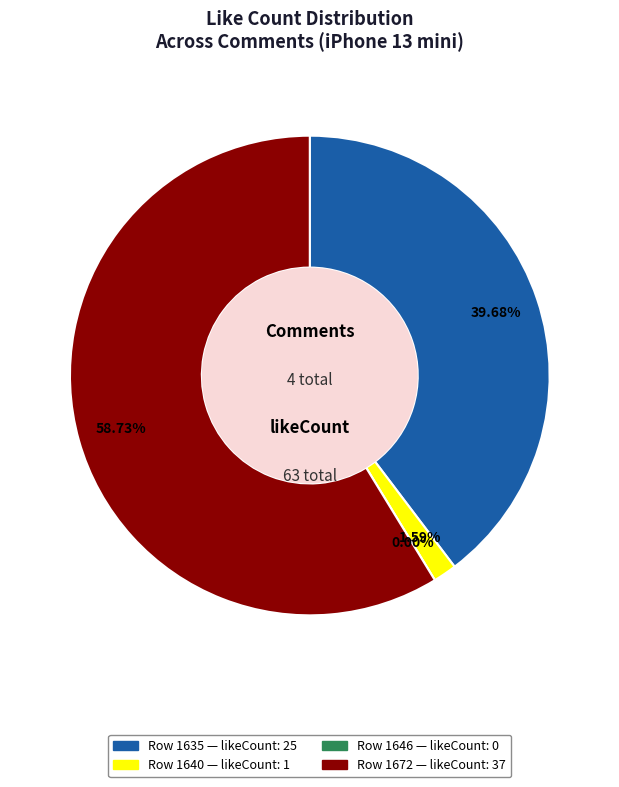

Is there a majority slice in this chart?

Yes